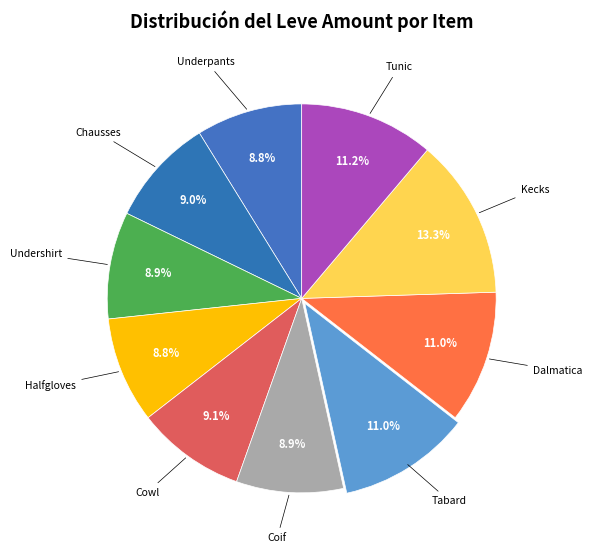

Between Tunic and Chausses, which is larger?

Tunic